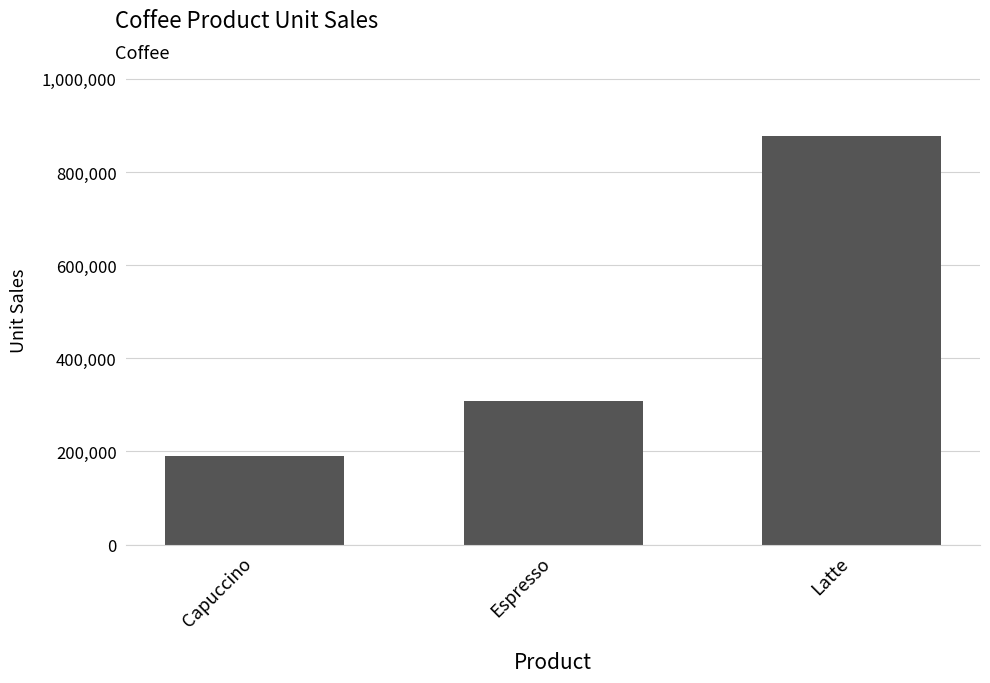

List the labels in order of value, smallest first.

Capuccino, Espresso, Latte